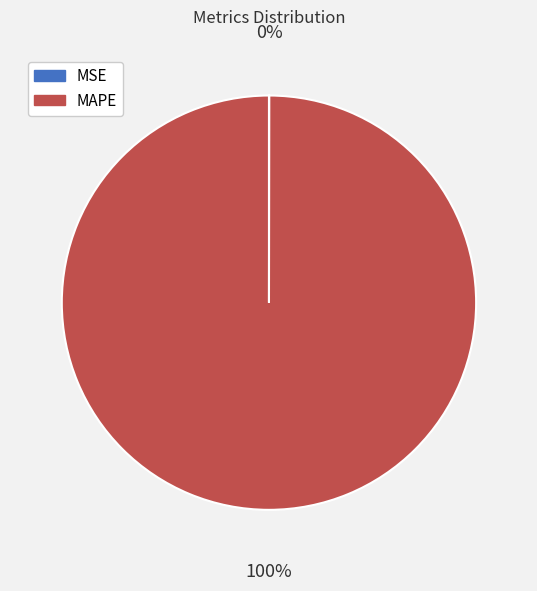

To the nearest percent, what is the difference between the largest and smallest slice percentages?

100%